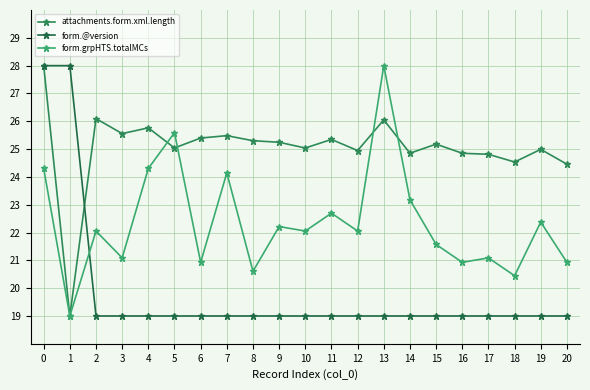

Which series ends up on top after the final intersection of form.grpHTS.totalMCs and attachments.form.xml.length?

attachments.form.xml.length